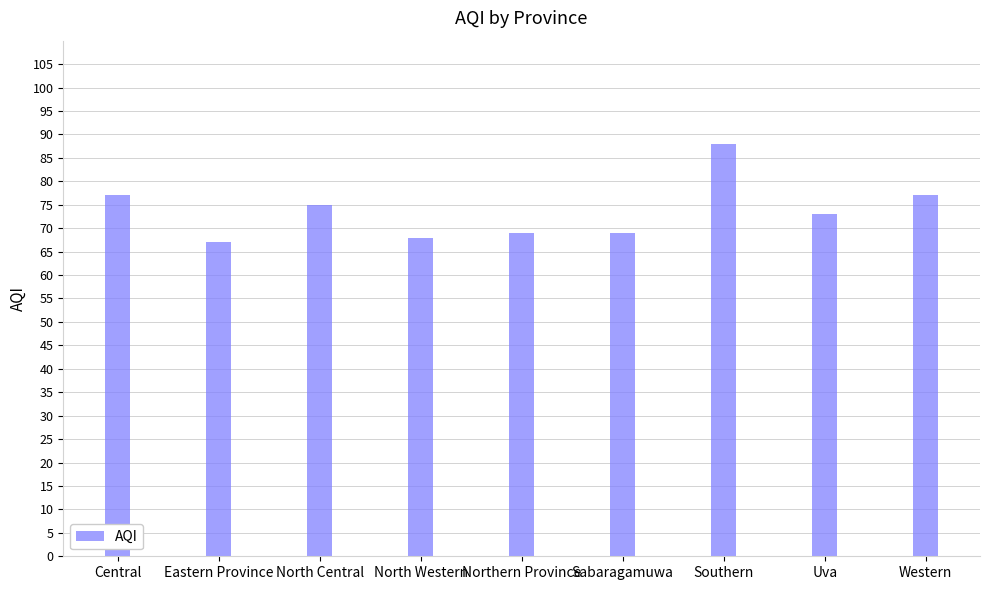

What is the label of the 4th bar from the right?

Sabaragamuwa